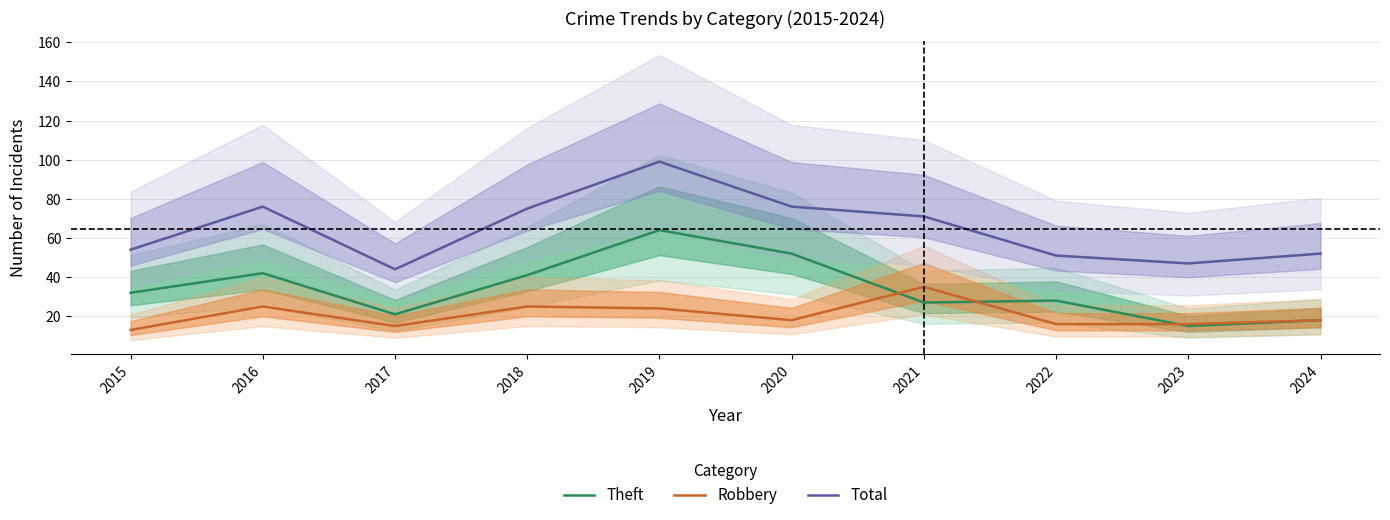

At which category is the sum across all series the highest?

2019